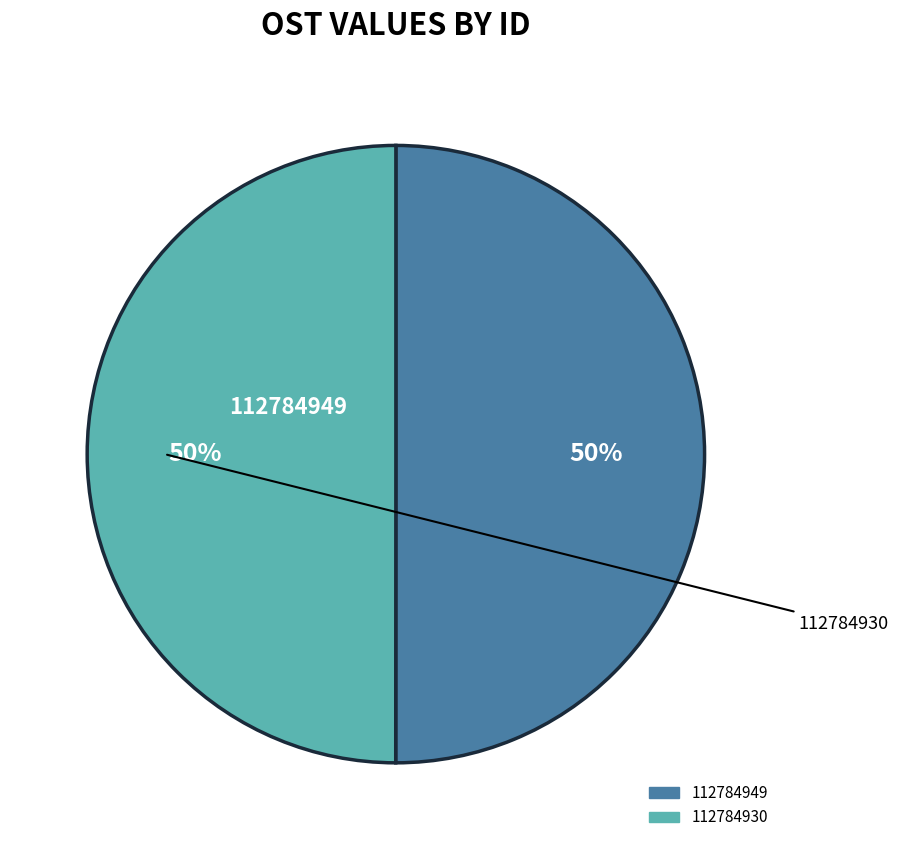

Is it true that 112784949 is 50% of the pie?

True